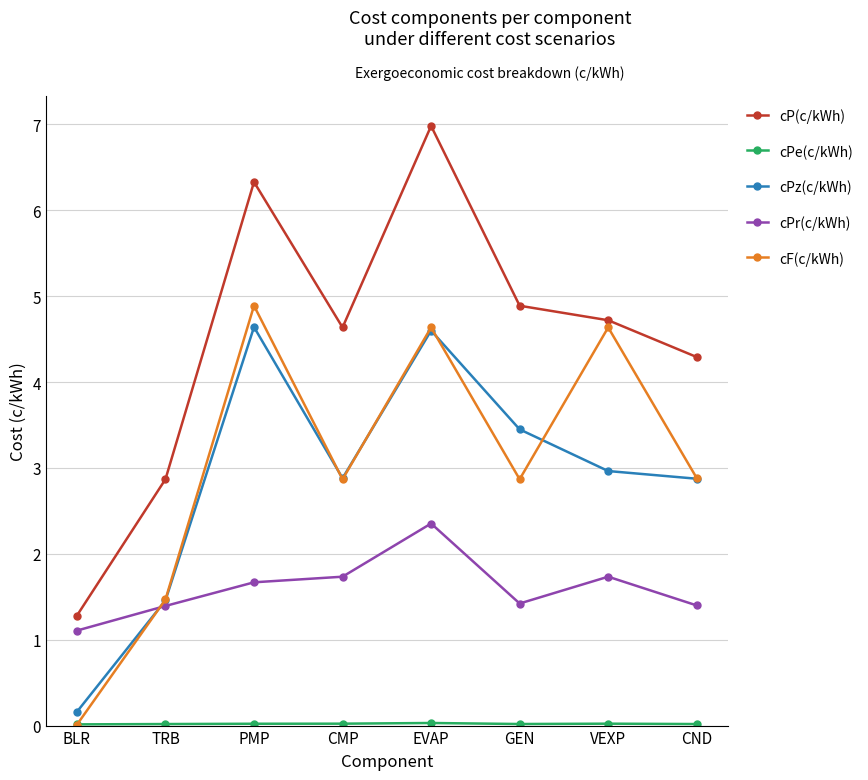

How many values in the cPz(c/kWh) series are below 2?

2